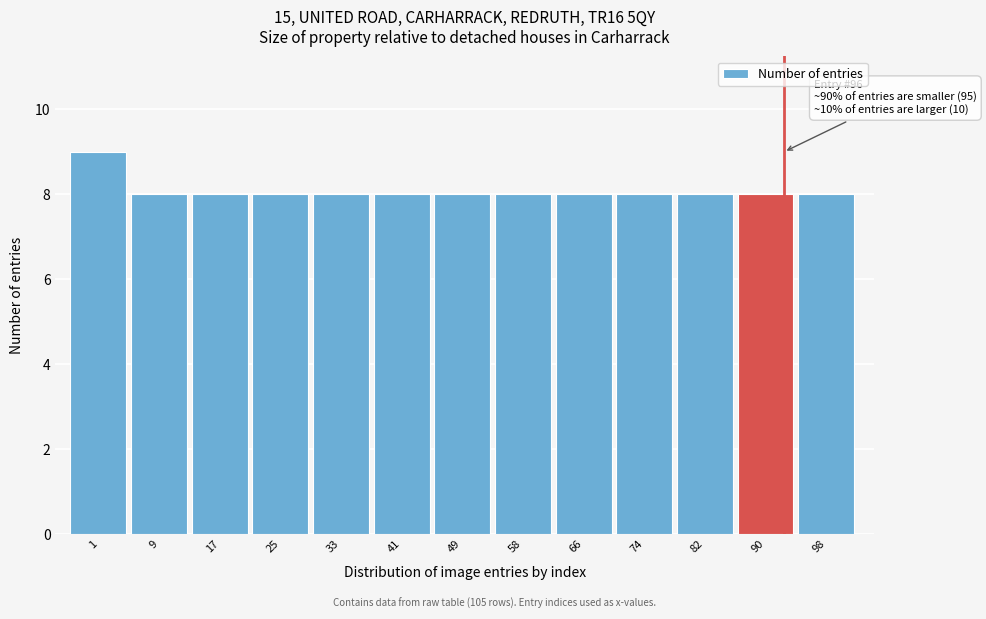

Reading left to right, what are all the values shown in this chart?

1=9	9=8	17=8	25=8	33=8	41=8	49=8	58=8	66=8	74=8	82=8	90=8	98=8